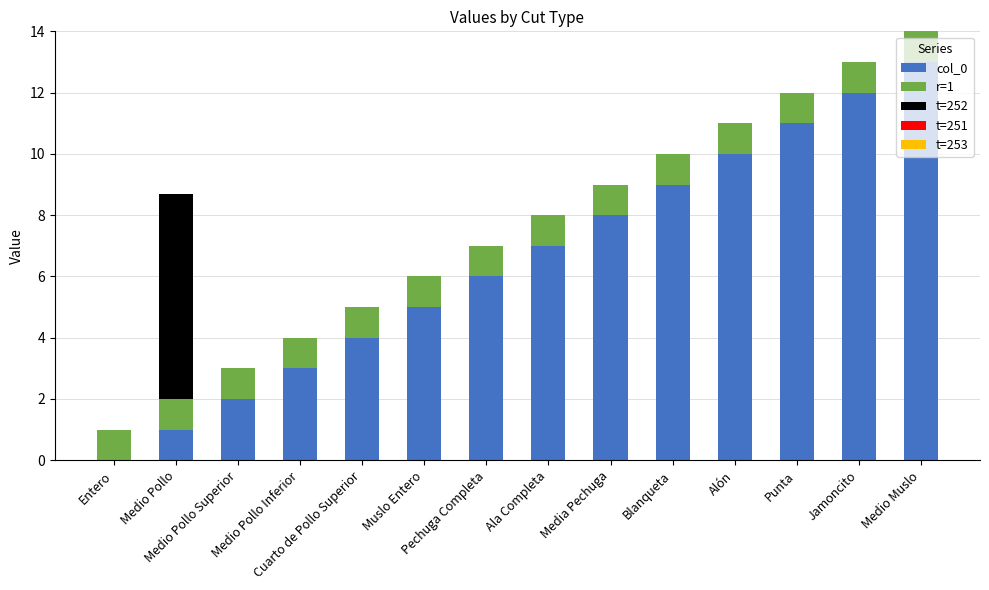

What is the sum of all col_0 values?

91.0